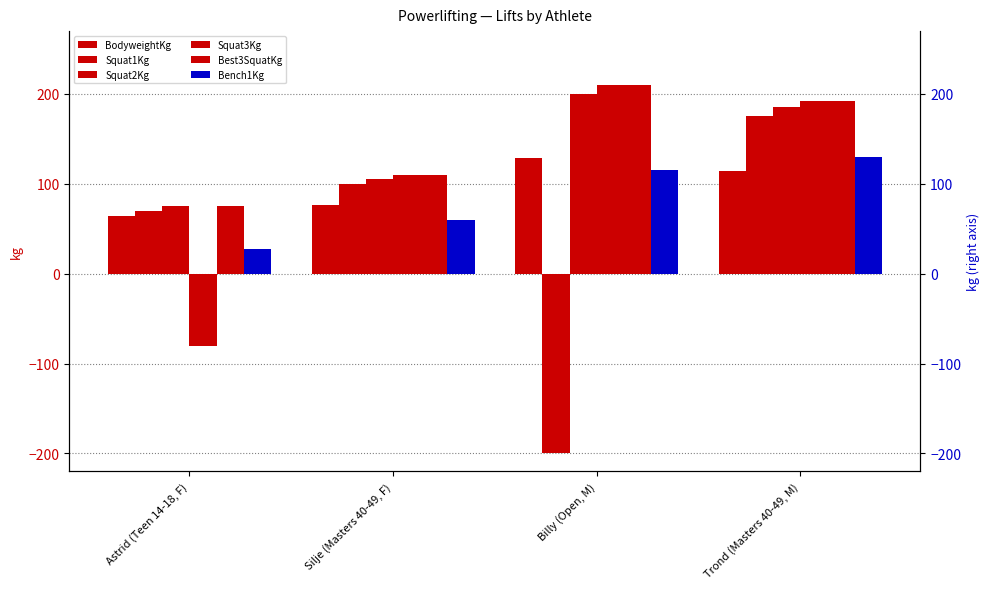

What is the spread (max minus min) of values at Billy (Open, M)?

410.0